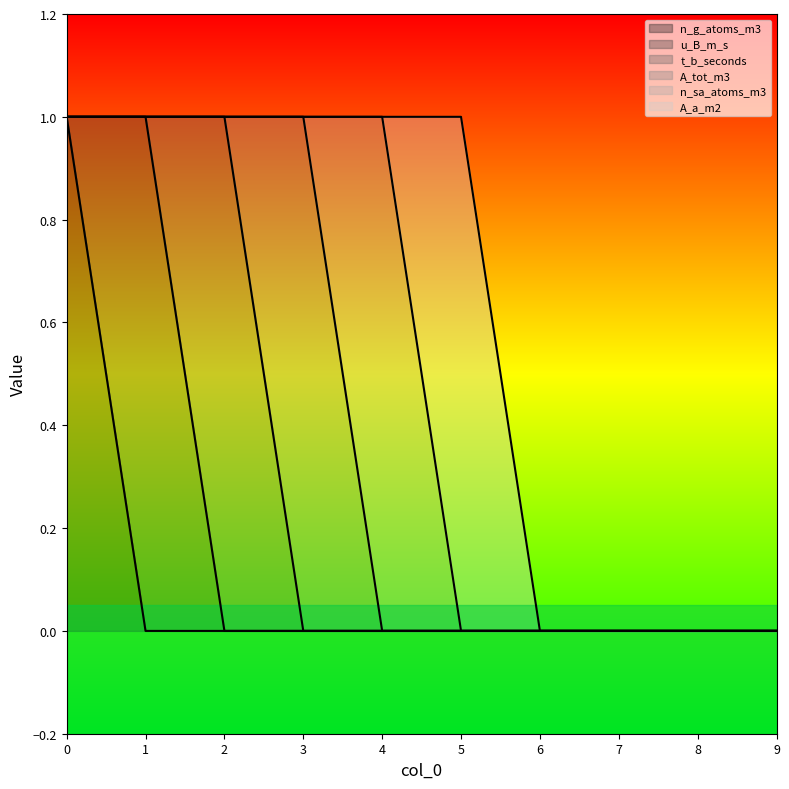

What is the difference between the maximum and minimum values in the A_a_m2 series?

1